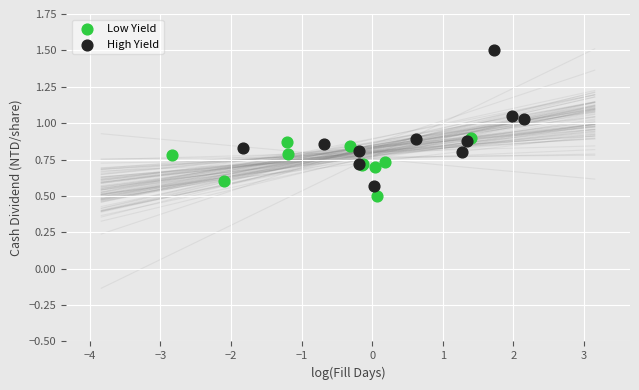

Which series has the widest spread of Y values?

High Yield